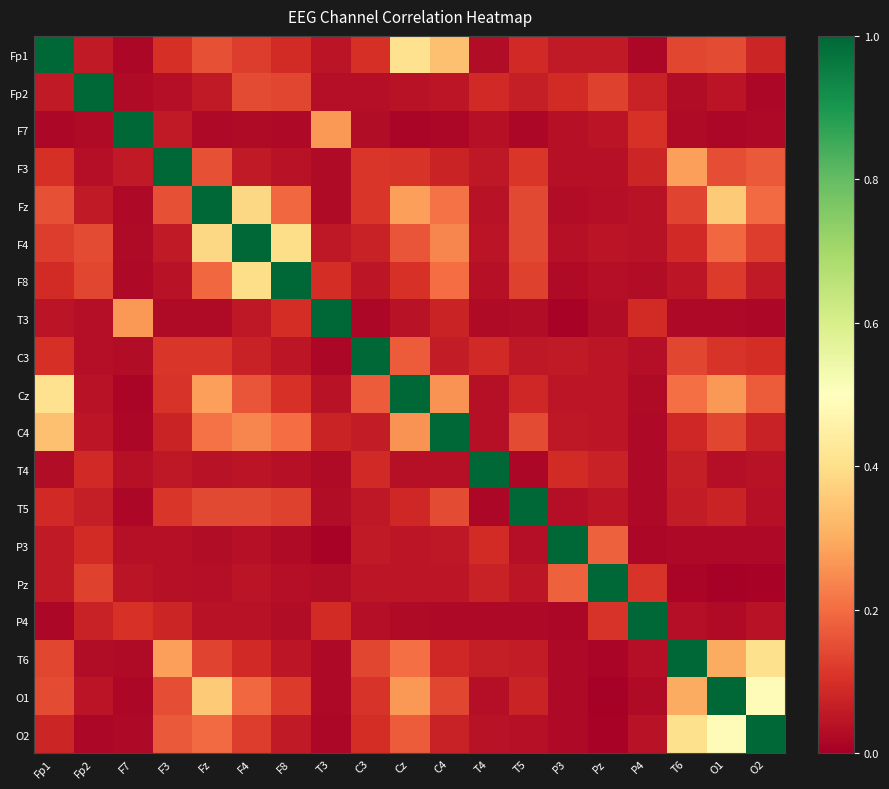

Reading left to right, list all the values displayed in this chart.

Fp1: Fp1=1.0	Fp2=0.1	F7=0.0	F3=0.1	Fz=0.2	F4=0.1	F8=0.1	T3=0.0	C3=0.1	Cz=0.4	C4=0.3	T4=0.0	T5=0.1	P3=0.1	Pz=0.1	P4=0.0	T6=0.1	O1=0.1	O2=0.1
Fp2: Fp1=0.1	Fp2=1.0	F7=0.0	F3=0.0	Fz=0.1	F4=0.1	F8=0.1	T3=0.0	C3=0.0	Cz=0.0	C4=0.0	T4=0.1	T5=0.1	P3=0.1	Pz=0.1	P4=0.1	T6=0.0	O1=0.0	O2=0.0
F7: Fp1=0.0	Fp2=0.0	F7=1.0	F3=0.1	Fz=0.0	F4=0.0	F8=0.0	T3=0.3	C3=0.0	Cz=0.0	C4=0.0	T4=0.0	T5=0.0	P3=0.0	Pz=0.0	P4=0.1	T6=0.0	O1=0.0	O2=0.0
F3: Fp1=0.1	Fp2=0.0	F7=0.1	F3=1.0	Fz=0.2	F4=0.1	F8=0.0	T3=0.0	C3=0.1	Cz=0.1	C4=0.1	T4=0.1	T5=0.1	P3=0.0	Pz=0.0	P4=0.1	T6=0.3	O1=0.1	O2=0.2
Fz: Fp1=0.2	Fp2=0.1	F7=0.0	F3=0.2	Fz=1.0	F4=0.4	F8=0.2	T3=0.0	C3=0.1	Cz=0.3	C4=0.2	T4=0.0	T5=0.1	P3=0.0	Pz=0.0	P4=0.0	T6=0.1	O1=0.4	O2=0.2
F4: Fp1=0.1	Fp2=0.1	F7=0.0	F3=0.1	Fz=0.4	F4=1.0	F8=0.4	T3=0.1	C3=0.1	Cz=0.2	C4=0.2	T4=0.0	T5=0.1	P3=0.0	Pz=0.0	P4=0.0	T6=0.1	O1=0.2	O2=0.1
F8: Fp1=0.1	Fp2=0.1	F7=0.0	F3=0.0	Fz=0.2	F4=0.4	F8=1.0	T3=0.1	C3=0.0	Cz=0.1	C4=0.2	T4=0.0	T5=0.1	P3=0.0	Pz=0.0	P4=0.0	T6=0.0	O1=0.1	O2=0.1
T3: Fp1=0.0	Fp2=0.0	F7=0.3	F3=0.0	Fz=0.0	F4=0.1	F8=0.1	T3=1.0	C3=0.0	Cz=0.0	C4=0.1	T4=0.0	T5=0.0	P3=0.0	Pz=0.0	P4=0.1	T6=0.0	O1=0.0	O2=0.0
C3: Fp1=0.1	Fp2=0.0	F7=0.0	F3=0.1	Fz=0.1	F4=0.1	F8=0.0	T3=0.0	C3=1.0	Cz=0.2	C4=0.1	T4=0.1	T5=0.1	P3=0.1	Pz=0.1	P4=0.0	T6=0.1	O1=0.1	O2=0.1
Cz: Fp1=0.4	Fp2=0.0	F7=0.0	F3=0.1	Fz=0.3	F4=0.2	F8=0.1	T3=0.0	C3=0.2	Cz=1.0	C4=0.3	T4=0.0	T5=0.1	P3=0.1	Pz=0.0	P4=0.0	T6=0.2	O1=0.3	O2=0.2
C4: Fp1=0.3	Fp2=0.0	F7=0.0	F3=0.1	Fz=0.2	F4=0.2	F8=0.2	T3=0.1	C3=0.1	Cz=0.3	C4=1.0	T4=0.0	T5=0.1	P3=0.1	Pz=0.0	P4=0.0	T6=0.1	O1=0.1	O2=0.1
T4: Fp1=0.0	Fp2=0.1	F7=0.0	F3=0.1	Fz=0.0	F4=0.0	F8=0.0	T3=0.0	C3=0.1	Cz=0.0	C4=0.0	T4=1.0	T5=0.0	P3=0.1	Pz=0.1	P4=0.0	T6=0.1	O1=0.0	O2=0.0
T5: Fp1=0.1	Fp2=0.1	F7=0.0	F3=0.1	Fz=0.1	F4=0.1	F8=0.1	T3=0.0	C3=0.1	Cz=0.1	C4=0.1	T4=0.0	T5=1.0	P3=0.0	Pz=0.1	P4=0.0	T6=0.1	O1=0.1	O2=0.0
P3: Fp1=0.1	Fp2=0.1	F7=0.0	F3=0.0	Fz=0.0	F4=0.0	F8=0.0	T3=0.0	C3=0.1	Cz=0.1	C4=0.1	T4=0.1	T5=0.0	P3=1.0	Pz=0.2	P4=0.0	T6=0.0	O1=0.0	O2=0.0
Pz: Fp1=0.1	Fp2=0.1	F7=0.0	F3=0.0	Fz=0.0	F4=0.0	F8=0.0	T3=0.0	C3=0.1	Cz=0.0	C4=0.0	T4=0.1	T5=0.1	P3=0.2	Pz=1.0	P4=0.1	T6=0.0	O1=0.0	O2=0.0
P4: Fp1=0.0	Fp2=0.1	F7=0.1	F3=0.1	Fz=0.0	F4=0.0	F8=0.0	T3=0.1	C3=0.0	Cz=0.0	C4=0.0	T4=0.0	T5=0.0	P3=0.0	Pz=0.1	P4=1.0	T6=0.0	O1=0.0	O2=0.0
T6: Fp1=0.1	Fp2=0.0	F7=0.0	F3=0.3	Fz=0.1	F4=0.1	F8=0.0	T3=0.0	C3=0.1	Cz=0.2	C4=0.1	T4=0.1	T5=0.1	P3=0.0	Pz=0.0	P4=0.0	T6=1.0	O1=0.3	O2=0.4
O1: Fp1=0.1	Fp2=0.0	F7=0.0	F3=0.1	Fz=0.4	F4=0.2	F8=0.1	T3=0.0	C3=0.1	Cz=0.3	C4=0.1	T4=0.0	T5=0.1	P3=0.0	Pz=0.0	P4=0.0	T6=0.3	O1=1.0	O2=0.5
O2: Fp1=0.1	Fp2=0.0	F7=0.0	F3=0.2	Fz=0.2	F4=0.1	F8=0.1	T3=0.0	C3=0.1	Cz=0.2	C4=0.1	T4=0.0	T5=0.0	P3=0.0	Pz=0.0	P4=0.0	T6=0.4	O1=0.5	O2=1.0